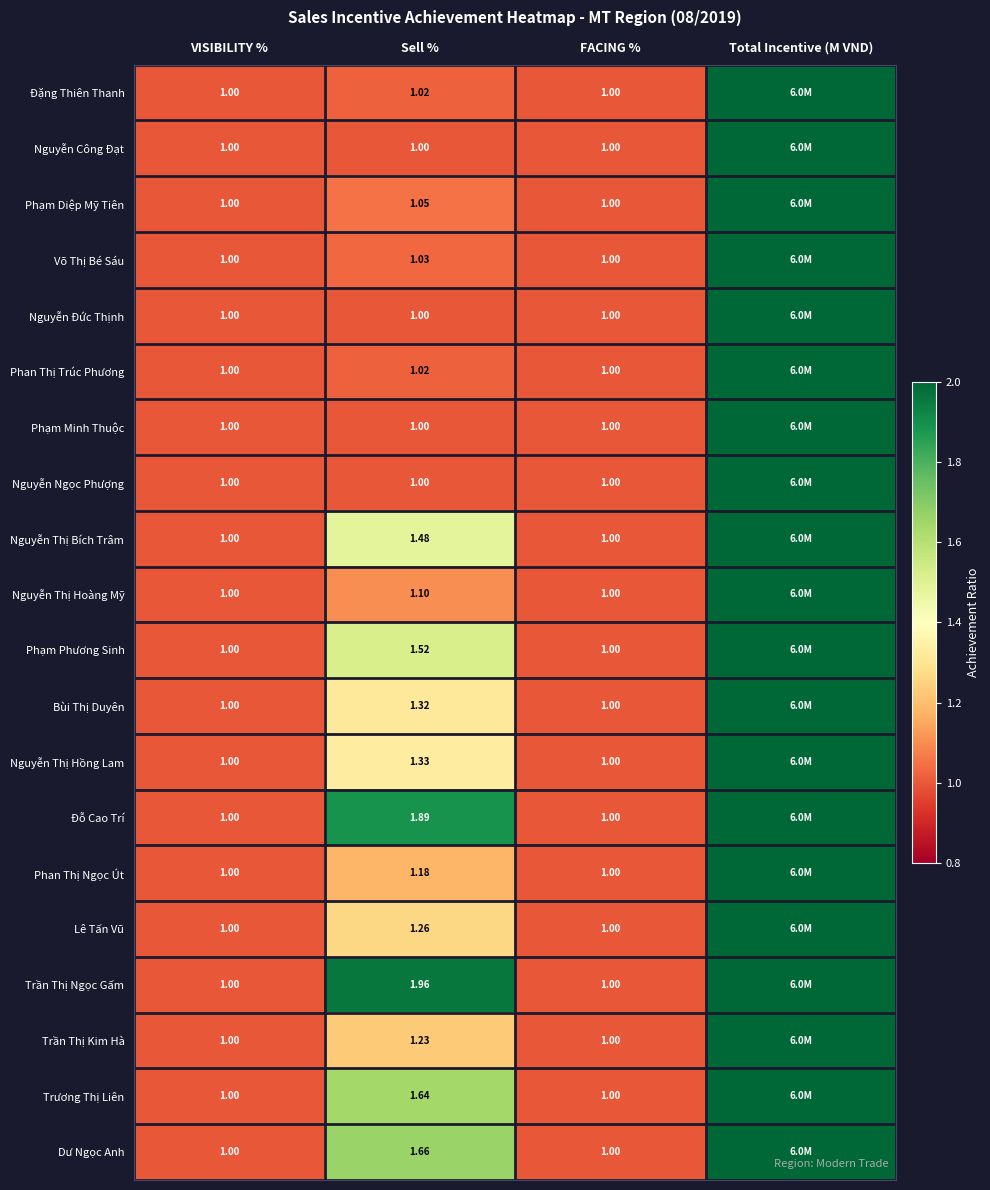

Is the value of Phạm Phương Sinh at Sell % greater than the value of Nguyễn Thị Hoàng Mỹ at Total Incentive (M VND)?

No